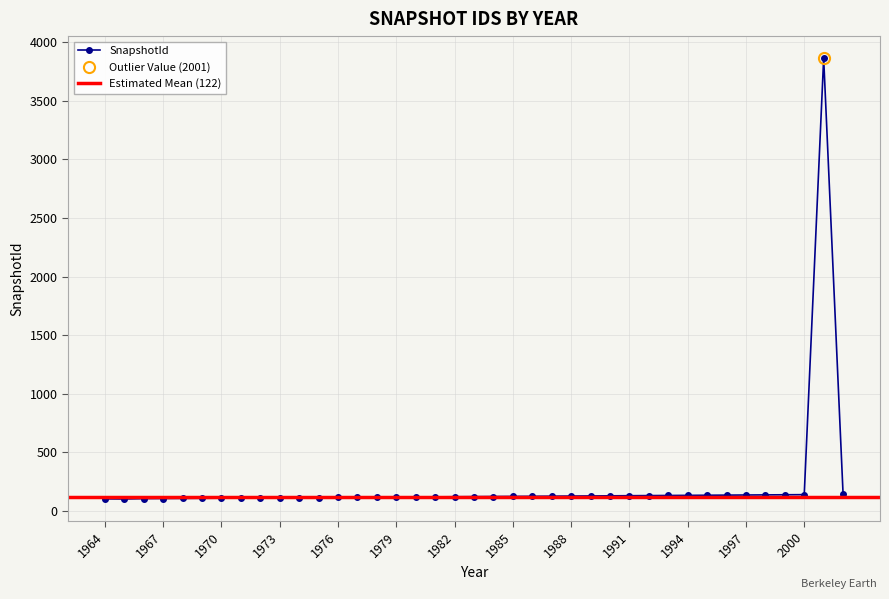

What is the smallest value displayed?

103